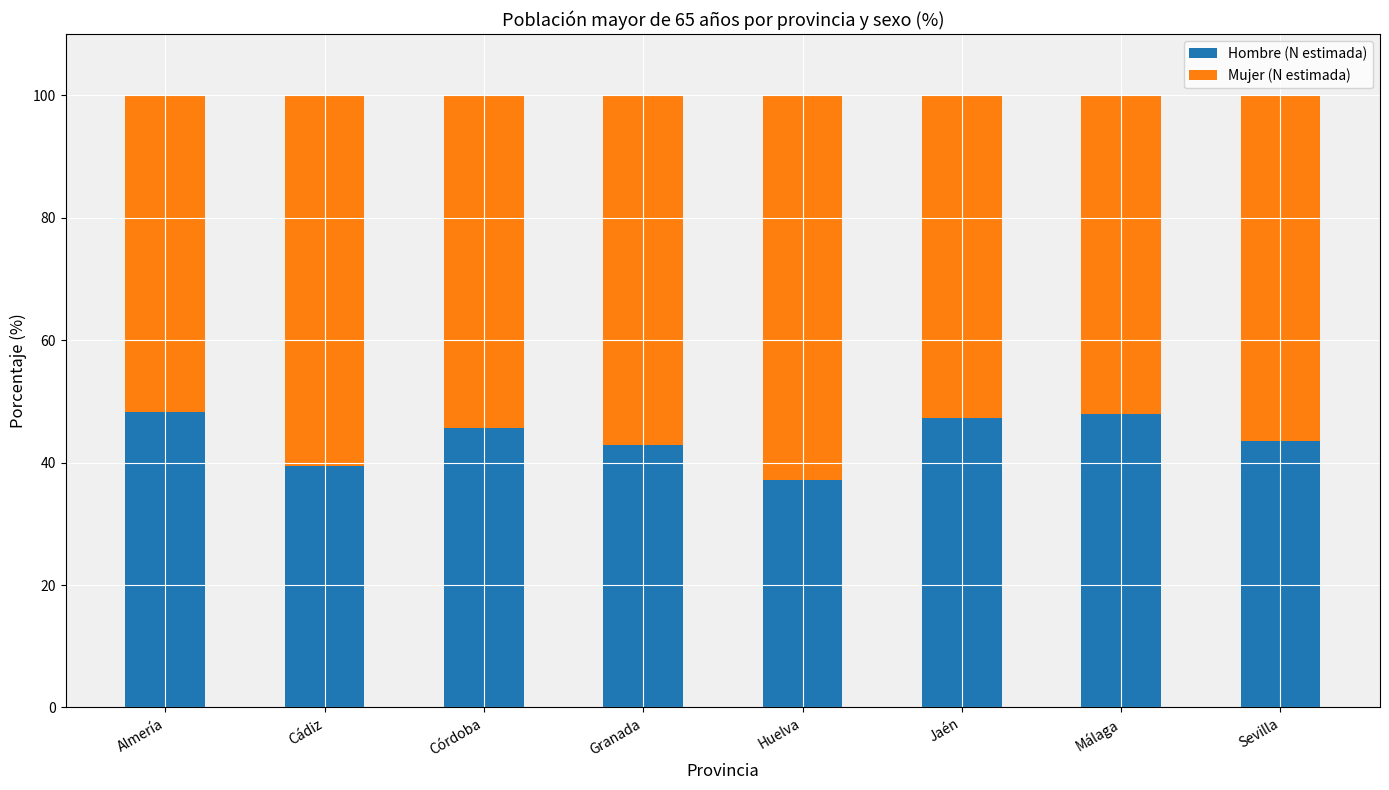

What is the total value across all series at Huelva?

100.0